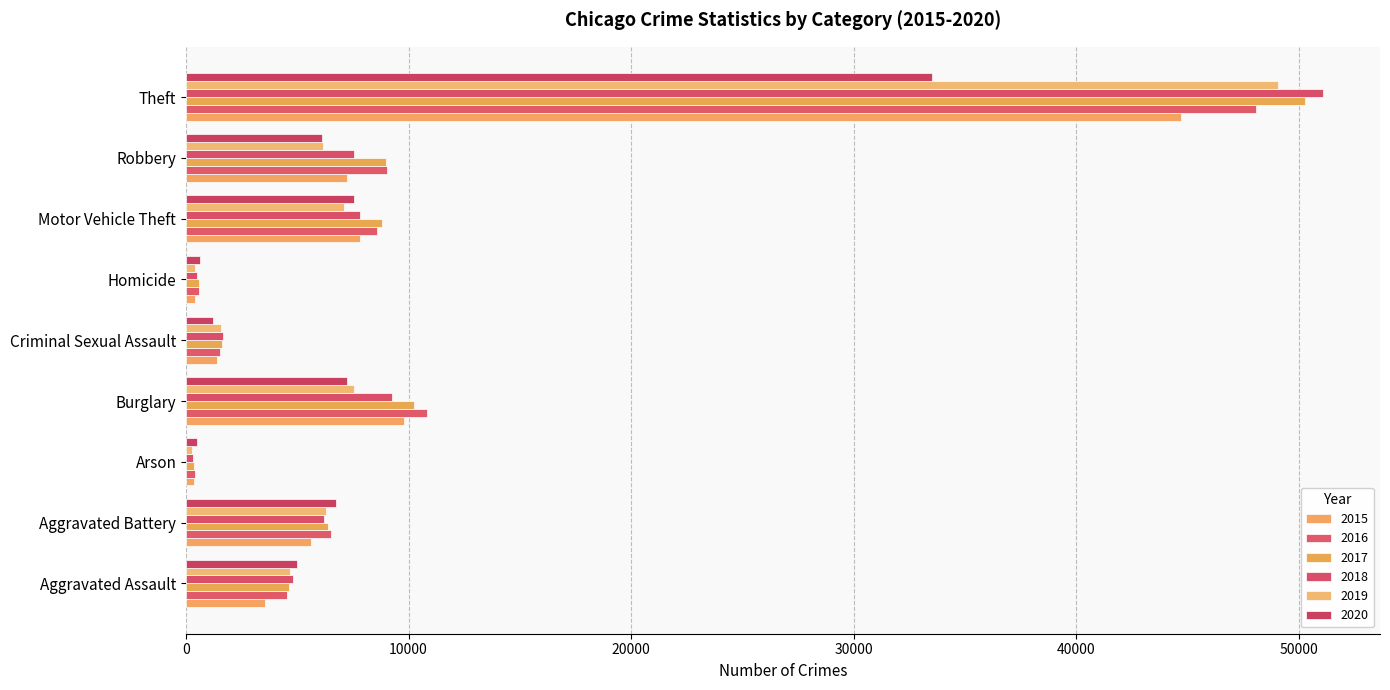

At which category does the chart reach its peak across all series?

Theft